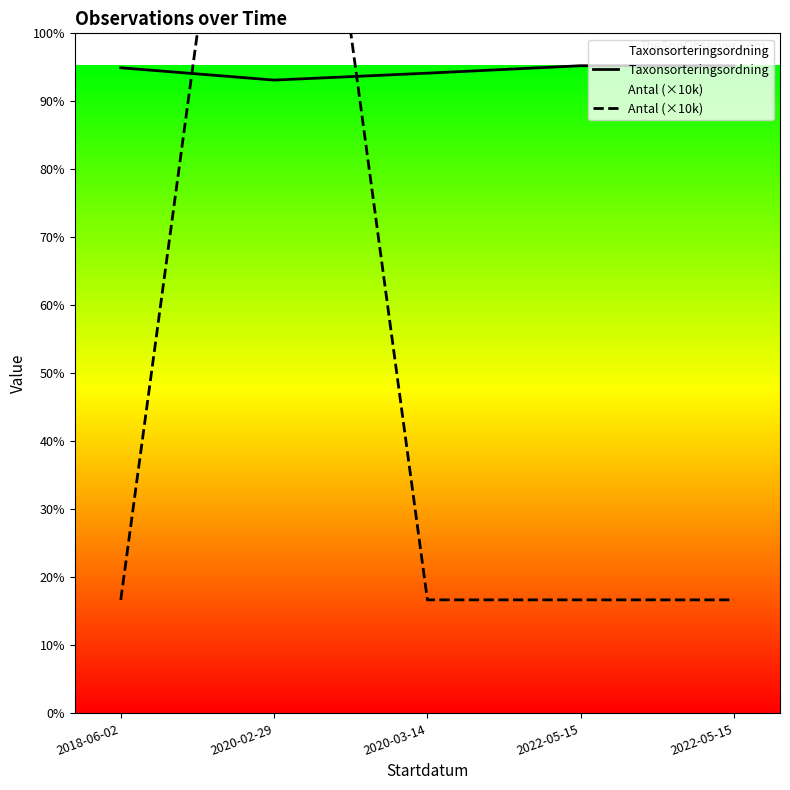

Does the chart have visible grid lines?

No